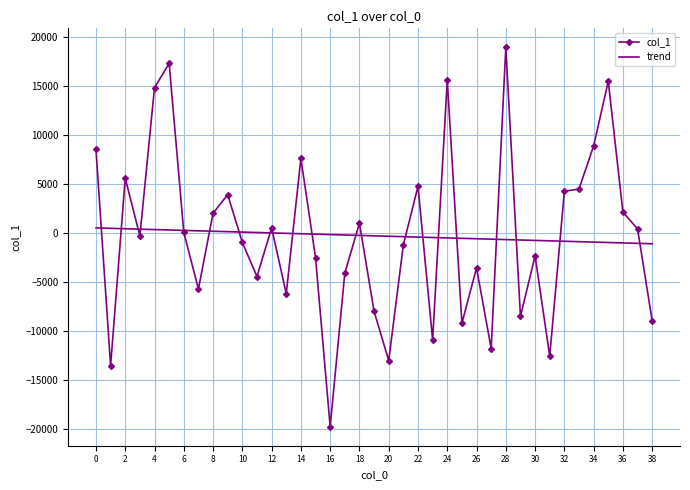

List the series in order of their peak value, highest first.

col_1, trend